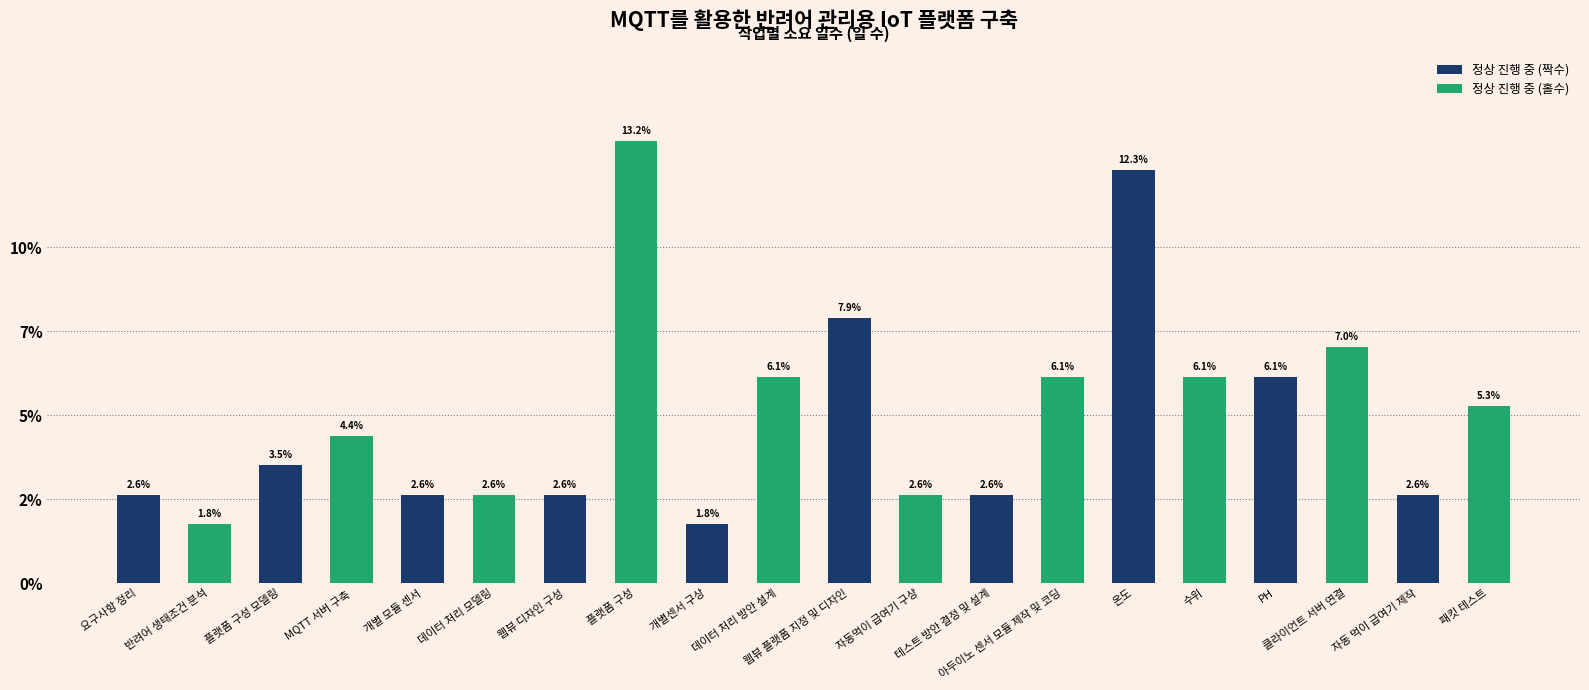

Reading right to left, transcribe all the data shown in this chart.

정상 진행 중 (짝수): 2.6	6.1	12.3	2.6	7.9	1.8	2.6	2.6	3.5	2.6
정상 진행 중 (홀수): 5.3	7.0	6.1	6.1	2.6	6.1	13.2	2.6	4.4	1.8